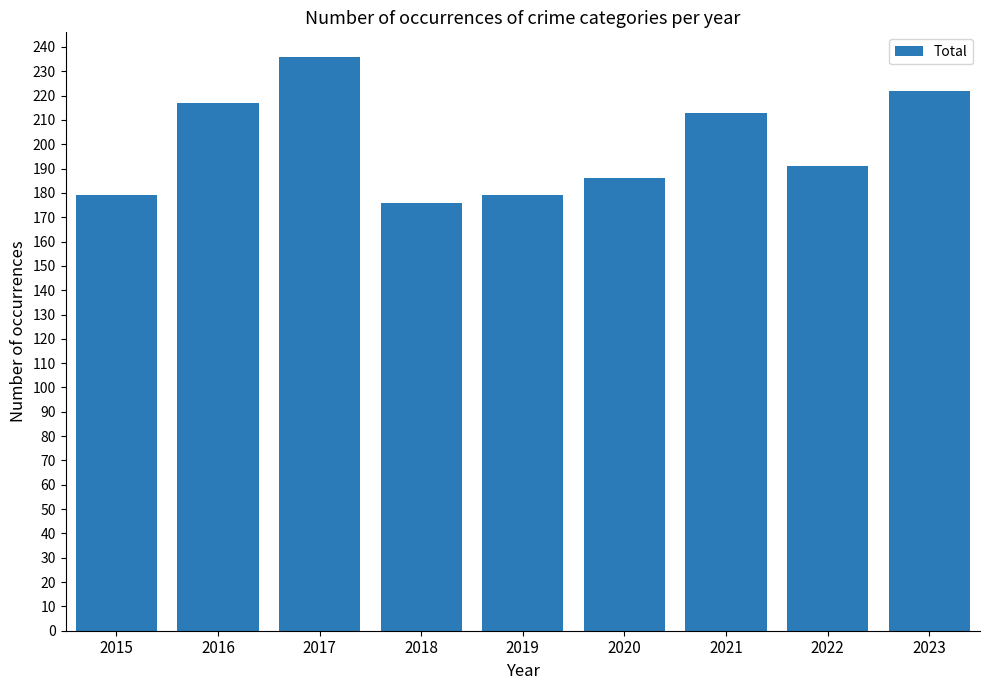

Which has a higher value, 2022 or 2019?

2022